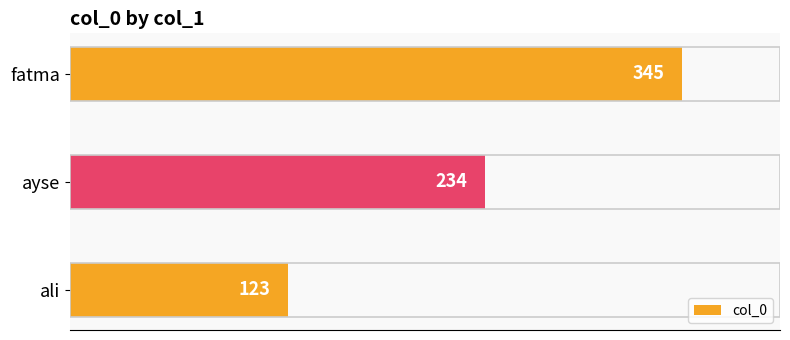

At which label is the value closest to 234?

ayse